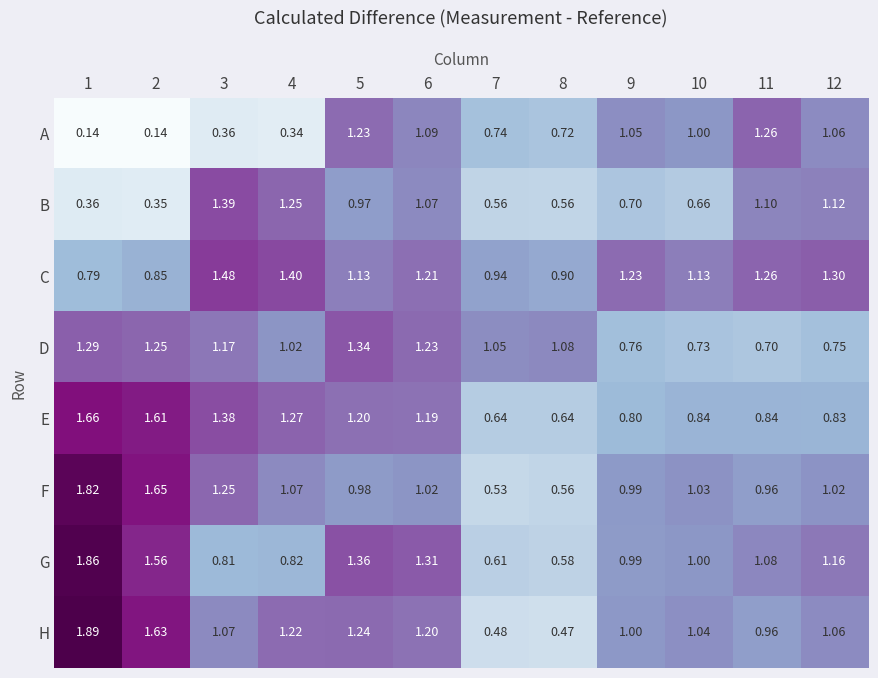

Which series has the largest total across all categories?

C